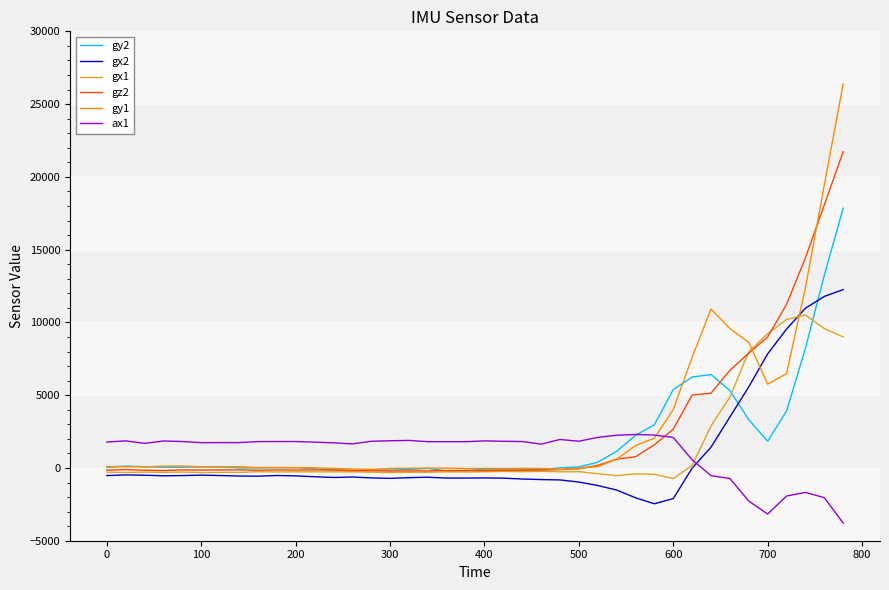

What is the minimum value shown in the chart?

-3788